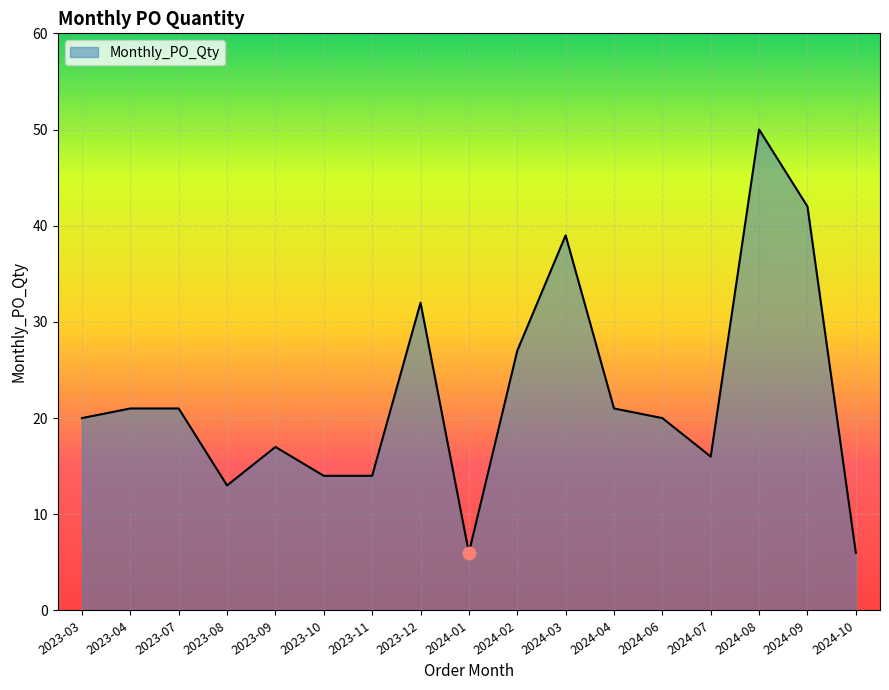

The value at 2023-07 is 10. True or false?

False